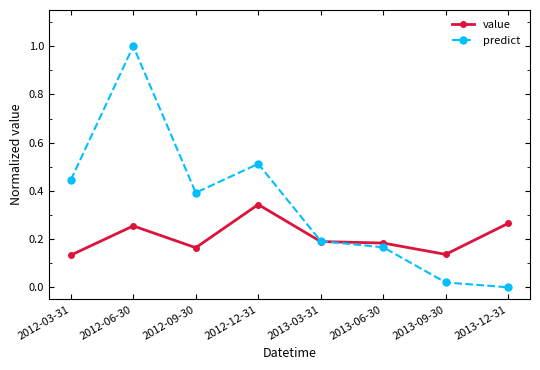

Between 2012-09-30 and 2013-06-30, which series saw the biggest shift?

predict